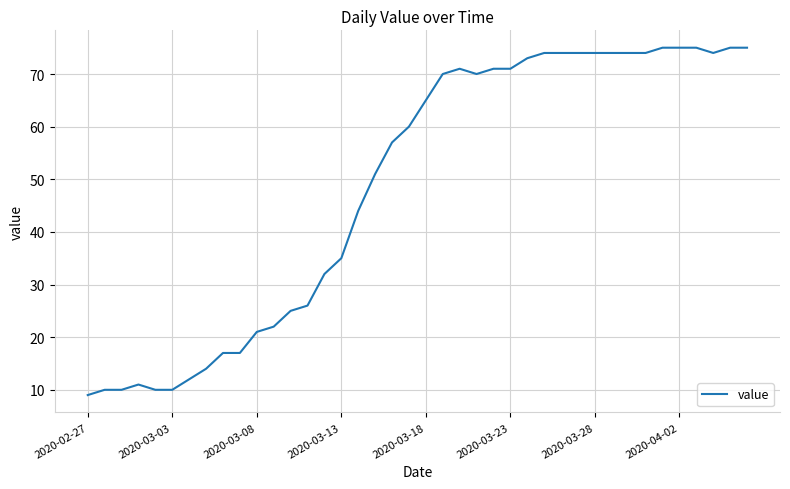

Does the chart display data point markers on the line(s)?

No